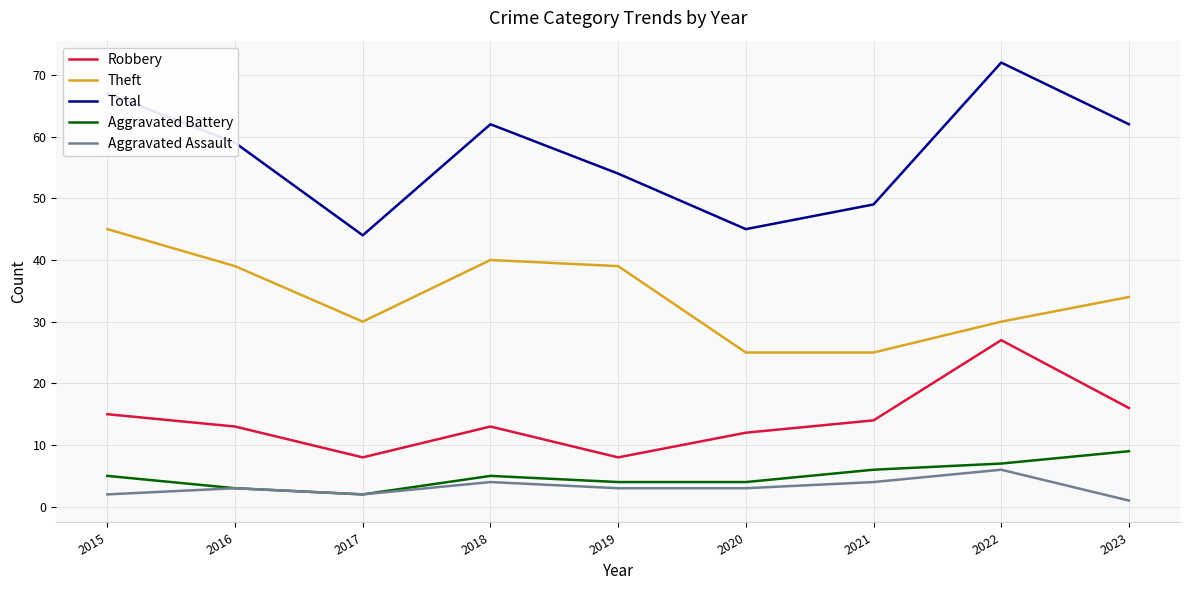

What is the difference between the maximum and minimum values in the Robbery series?

19